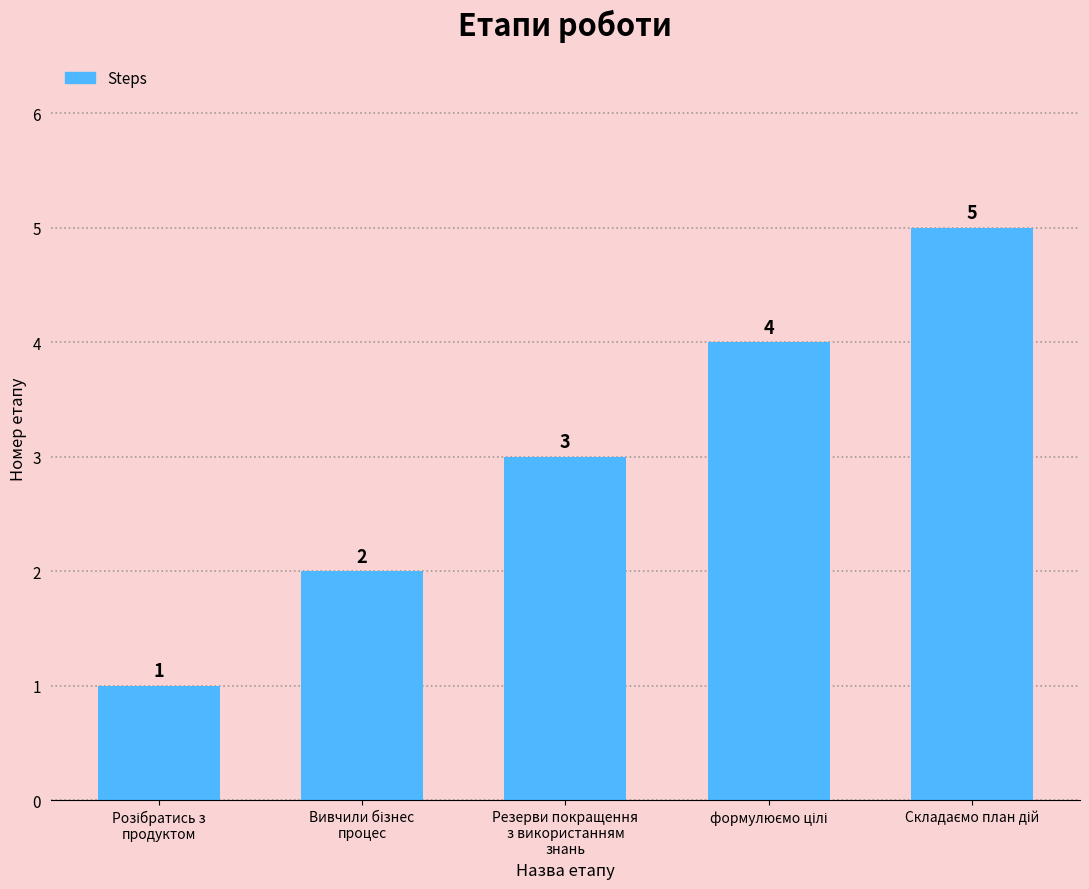

What is the value of the 3rd bar from the left?

3